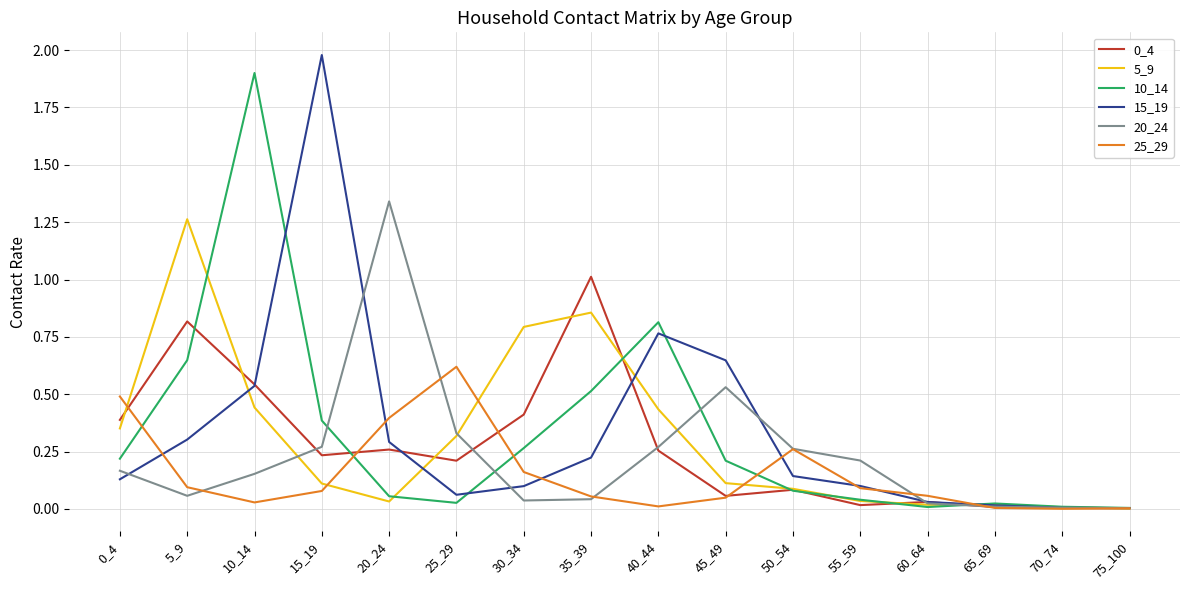

Is the value of 5_9 at 15_19 greater than the value of 15_19 at 60_64?

Yes